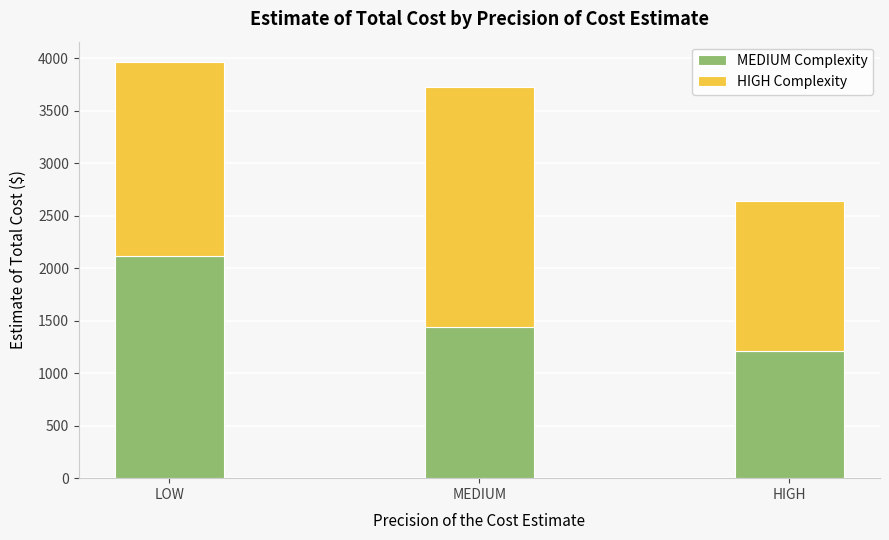

How many distinct data groups are displayed?

2